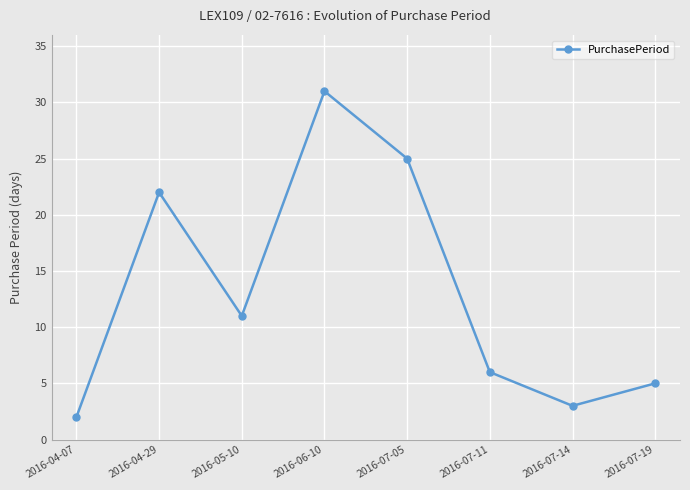

How many interior local peaks (higher than both neighbors) does the data have?

2